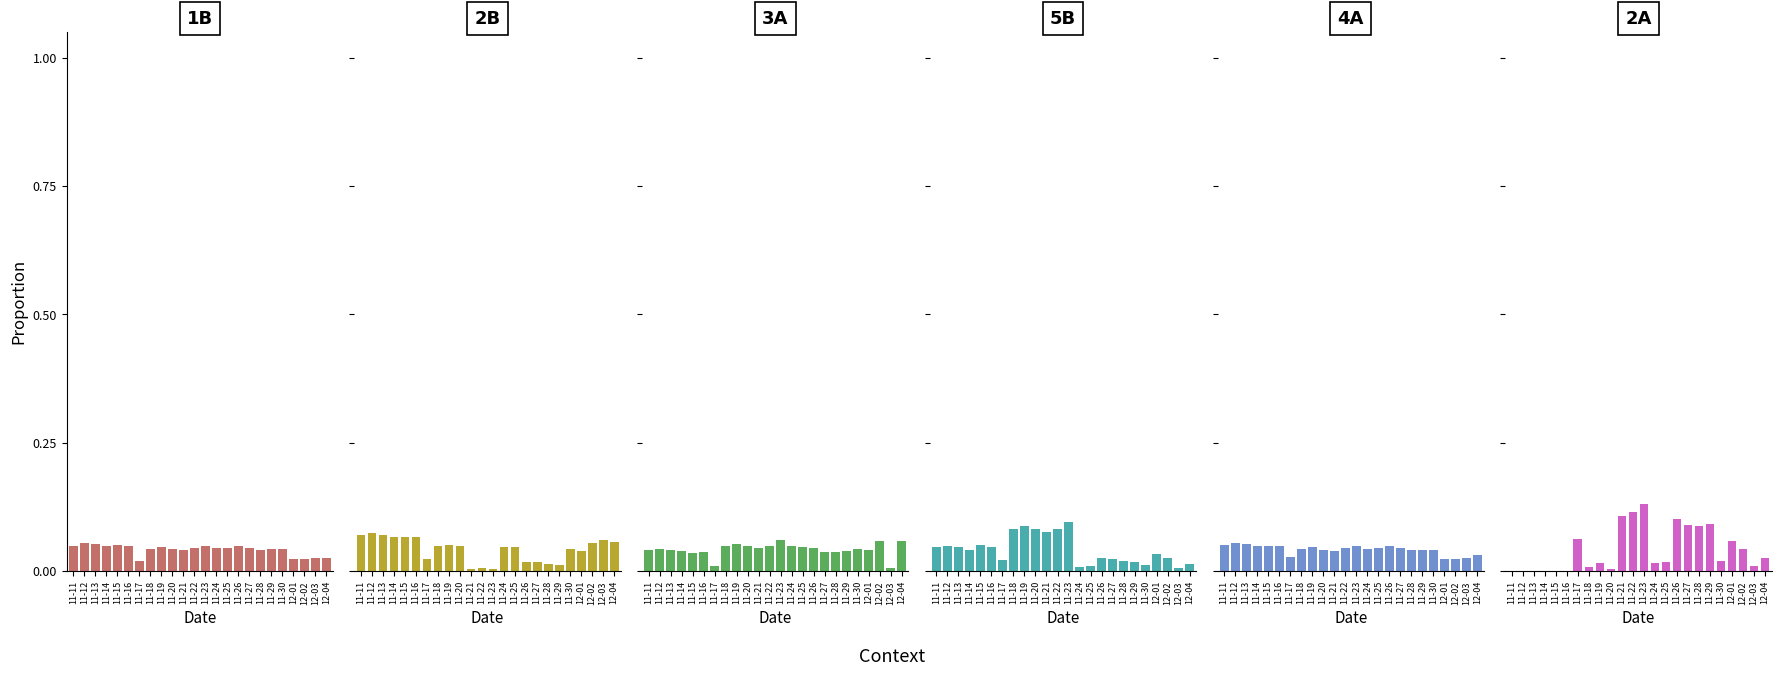

Rank the series by their maximum value, from lowest to highest.

4A, 1B, 3A, 2B, 5B, 2A